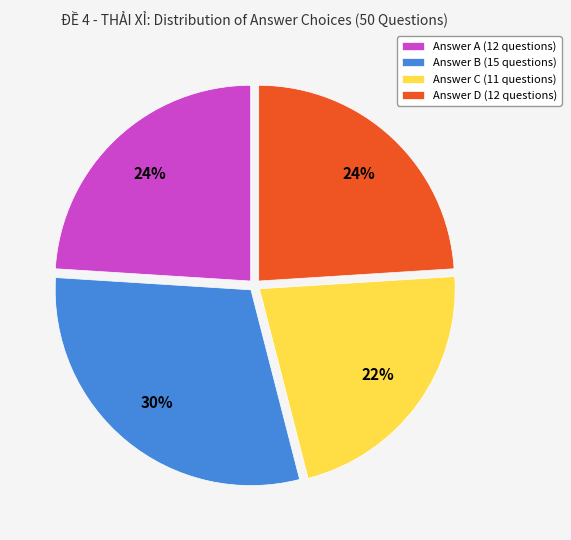

Which slice is the smallest?

Answer C (11 questions)